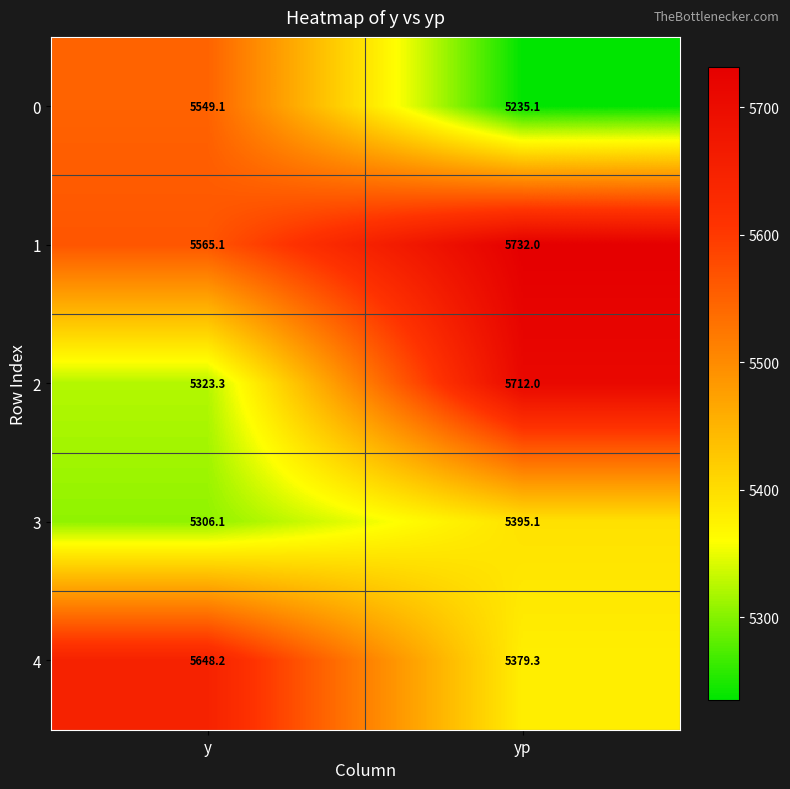

What is the difference between the maximum and minimum values in the 0 series?

314.0